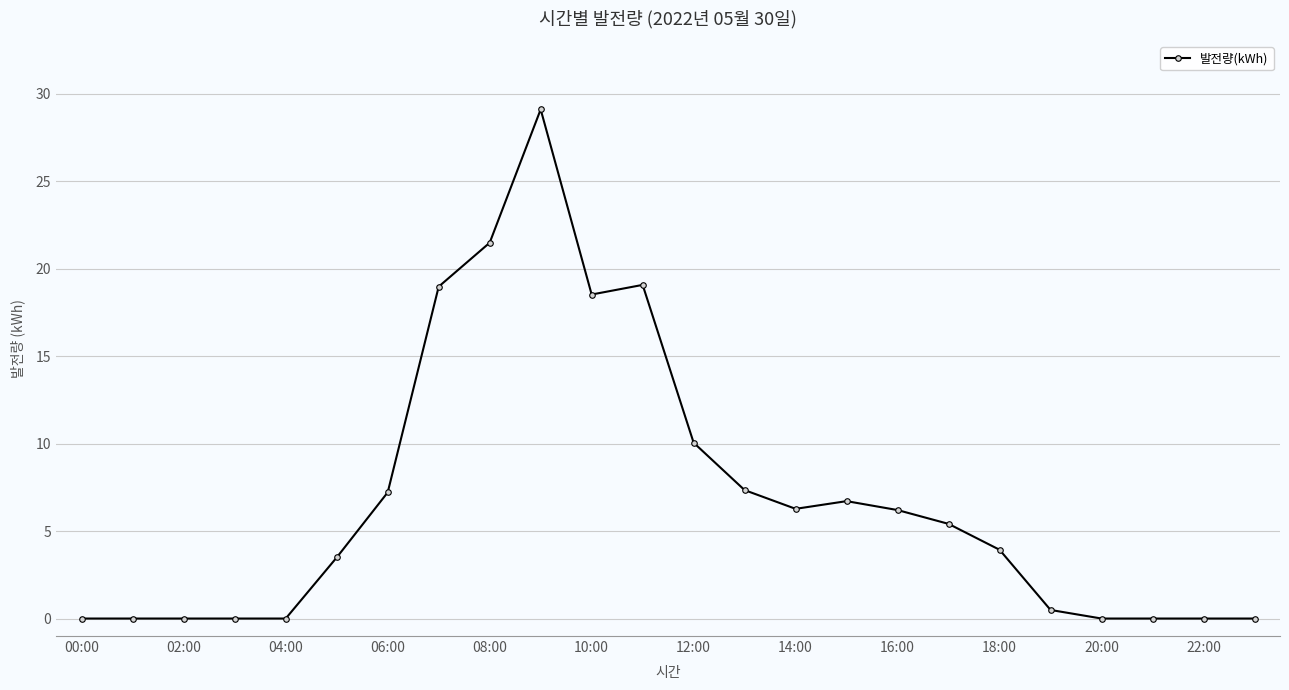

Is this an area chart (filled region under the line)?

No